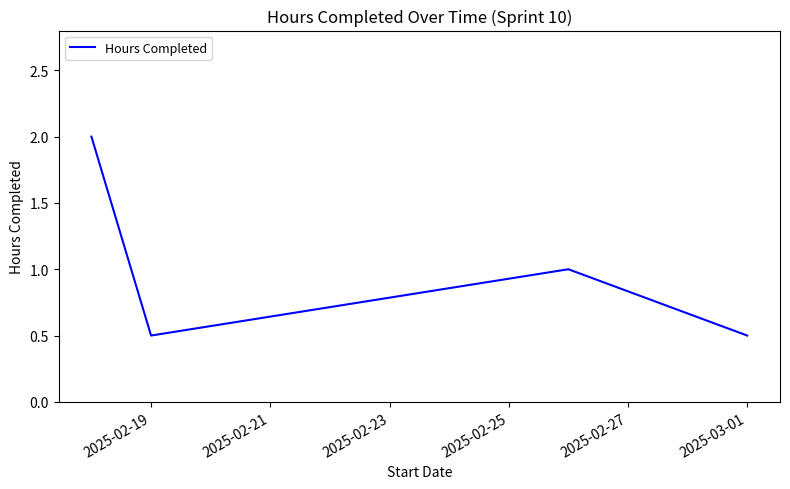

What is the minimum value shown in the chart?

0.5